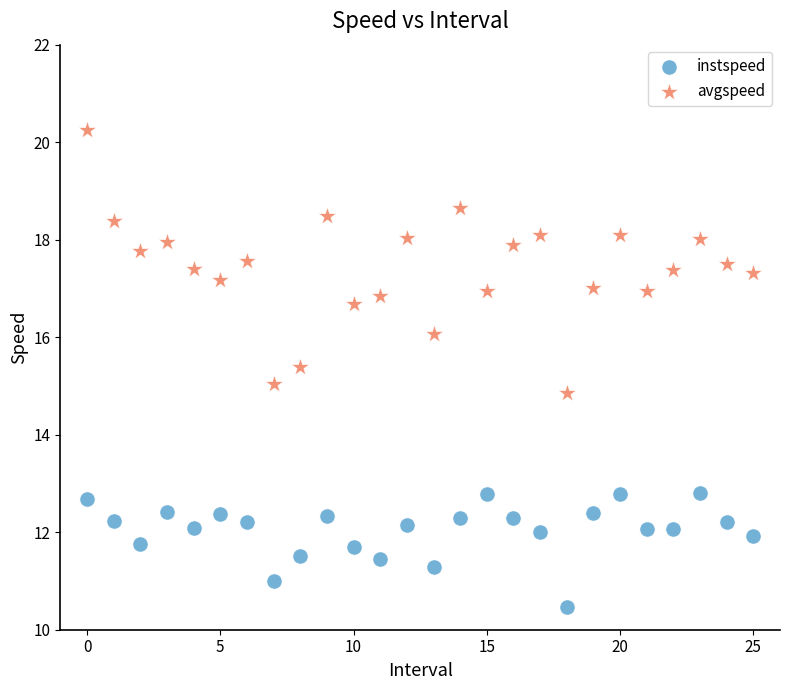

Across all data points, what is the range of Y values (max minus min)?

9.8